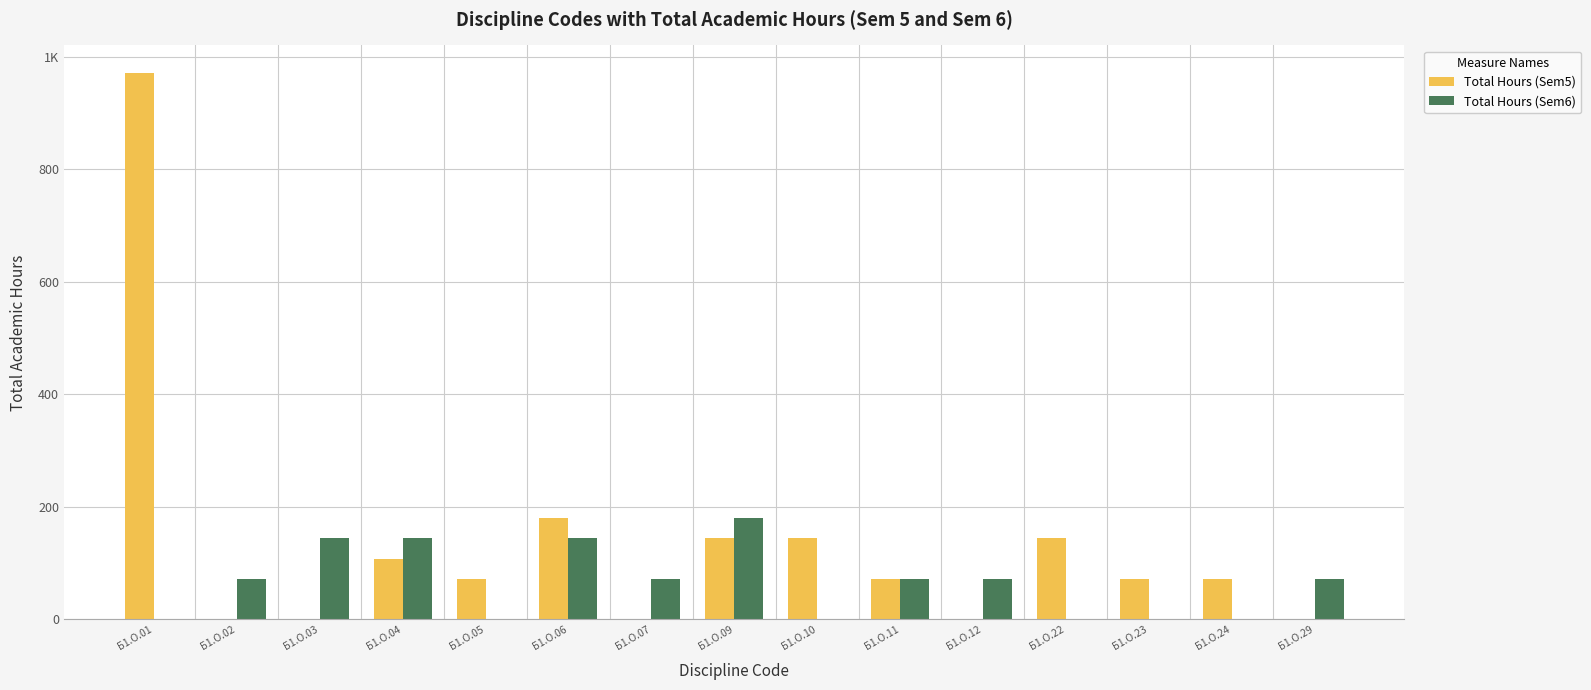

What is the difference between the Total Hours (Sem6) values at Б1.О.09 and Б1.О.22?

180